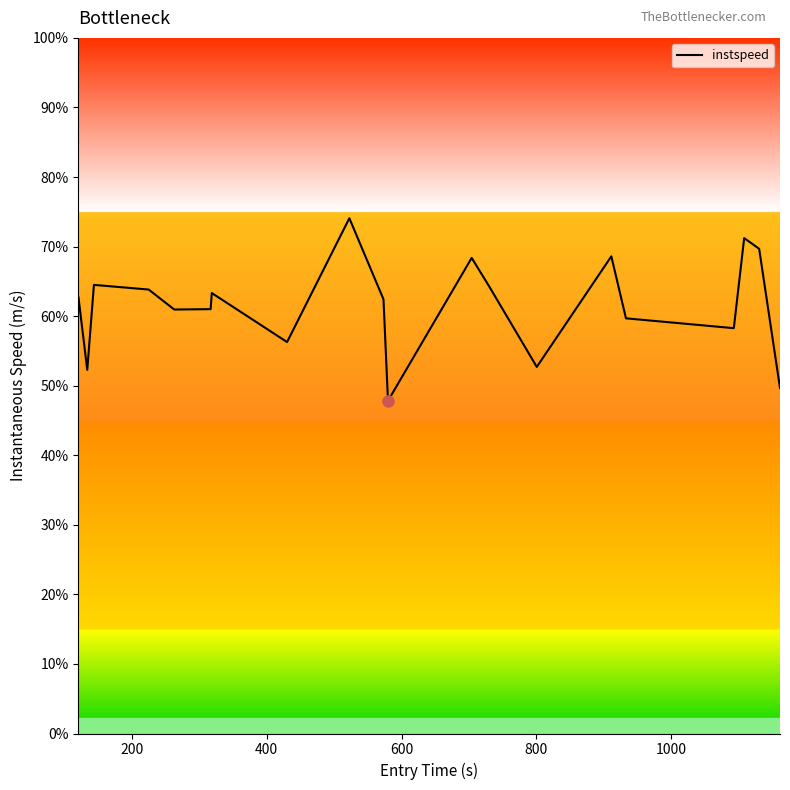

Does the chart display data point markers on the line(s)?

No